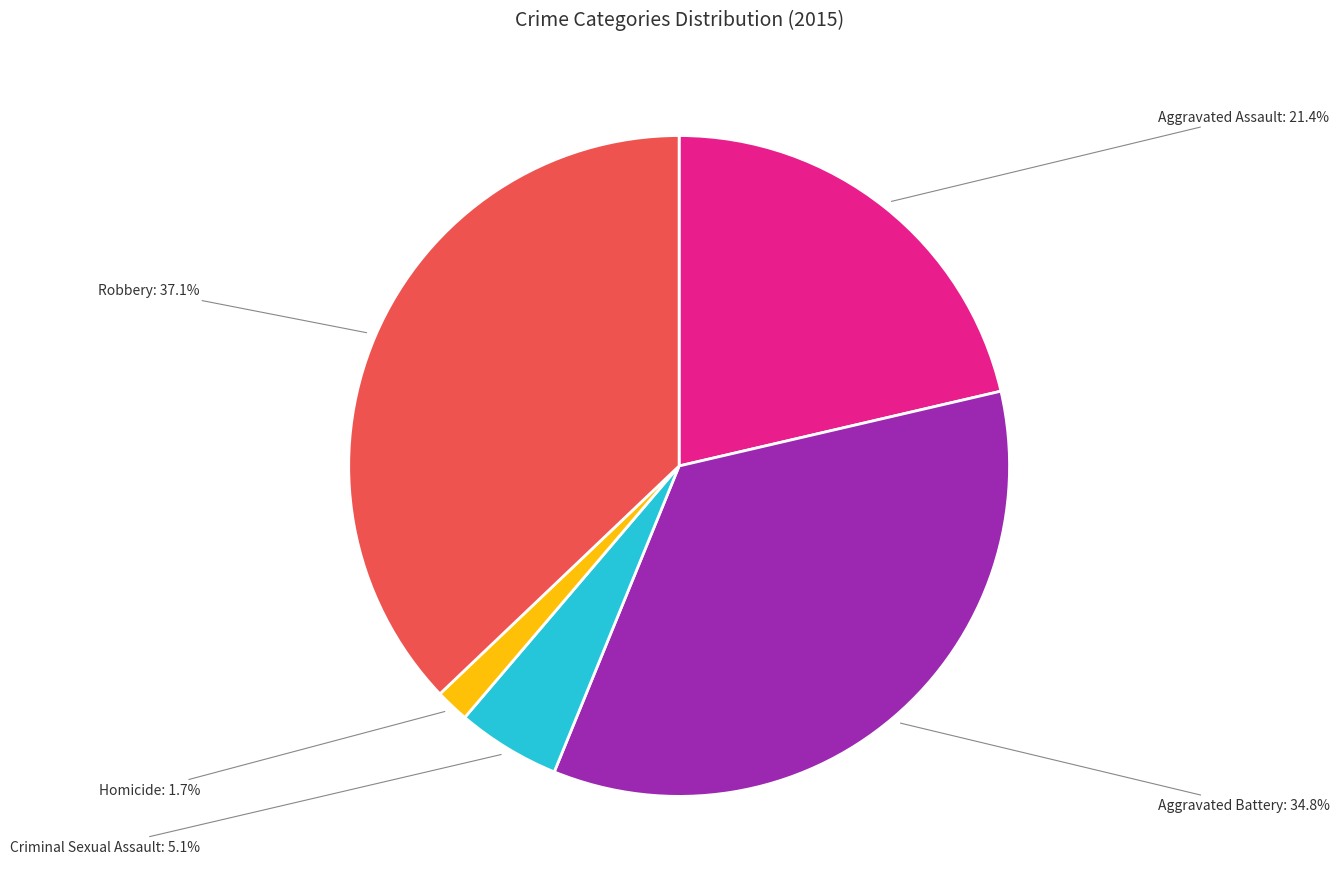

To the nearest percent, what percentage of the pie is Homicide?

2%